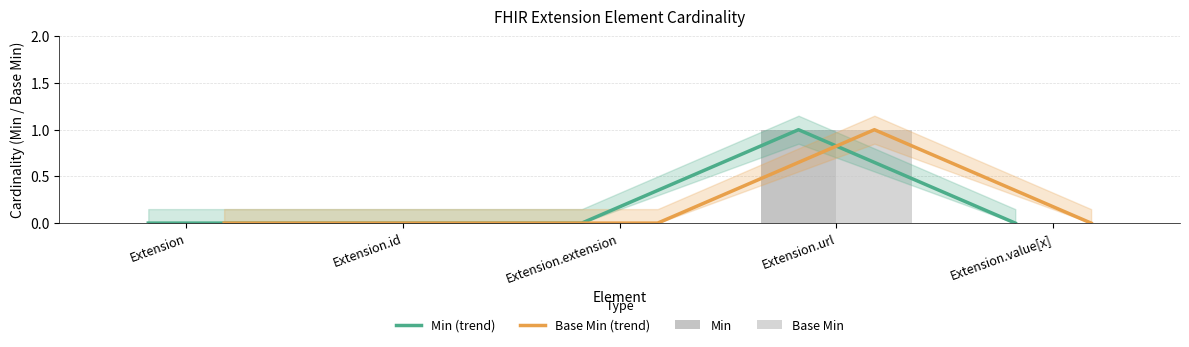

Reading left to right, what are all the values shown in this chart?

Min (trend): 0	0	0	1	0
Base Min (trend): 0	0	0	1	0
Min: 0	0	0	1	0
Base Min: 0	0	0	1	0